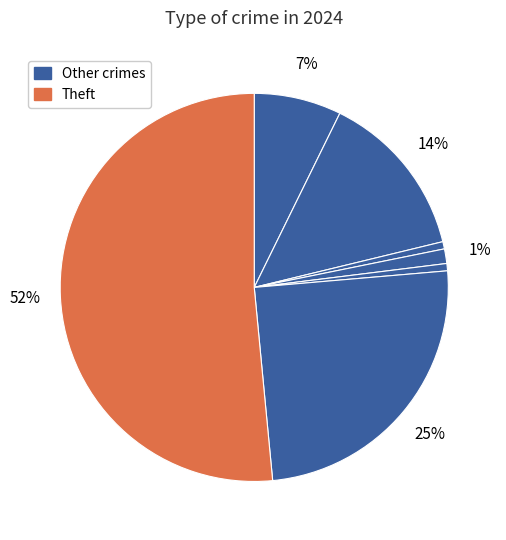

To the nearest percent, what is the average slice percentage?

12%